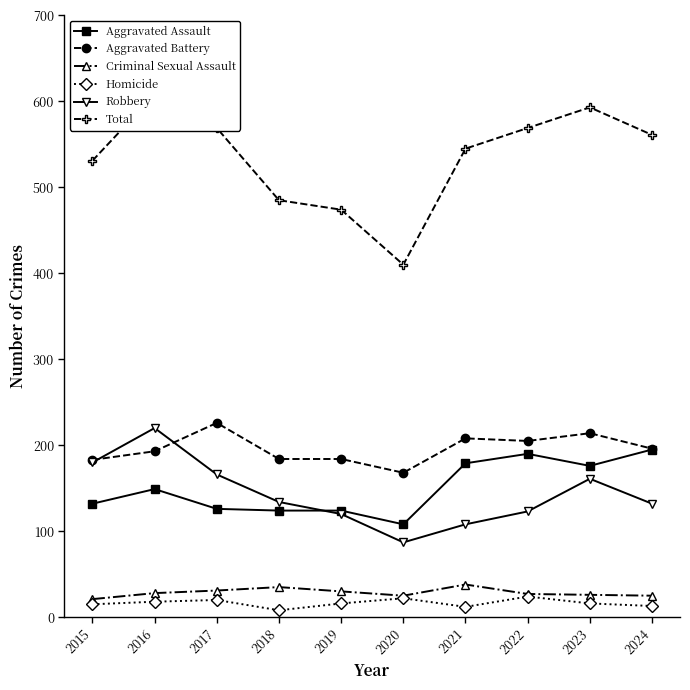

True or false: Homicide has a value of 13 at 2018.

False